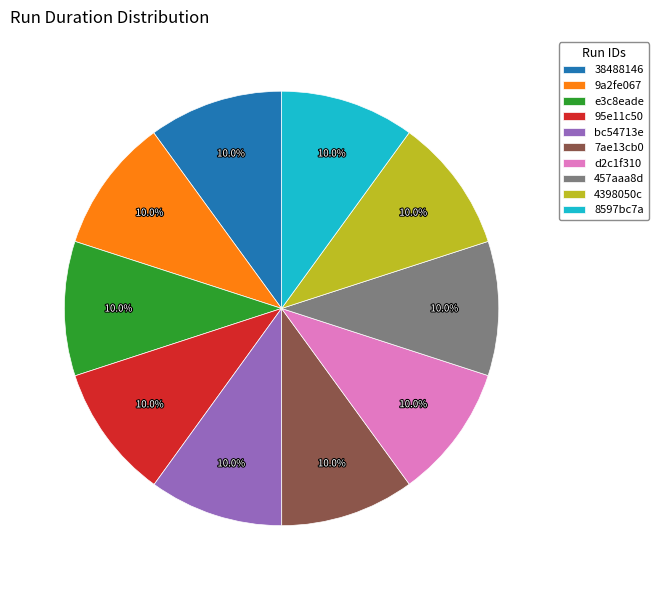

How many slices are in this pie chart?

10